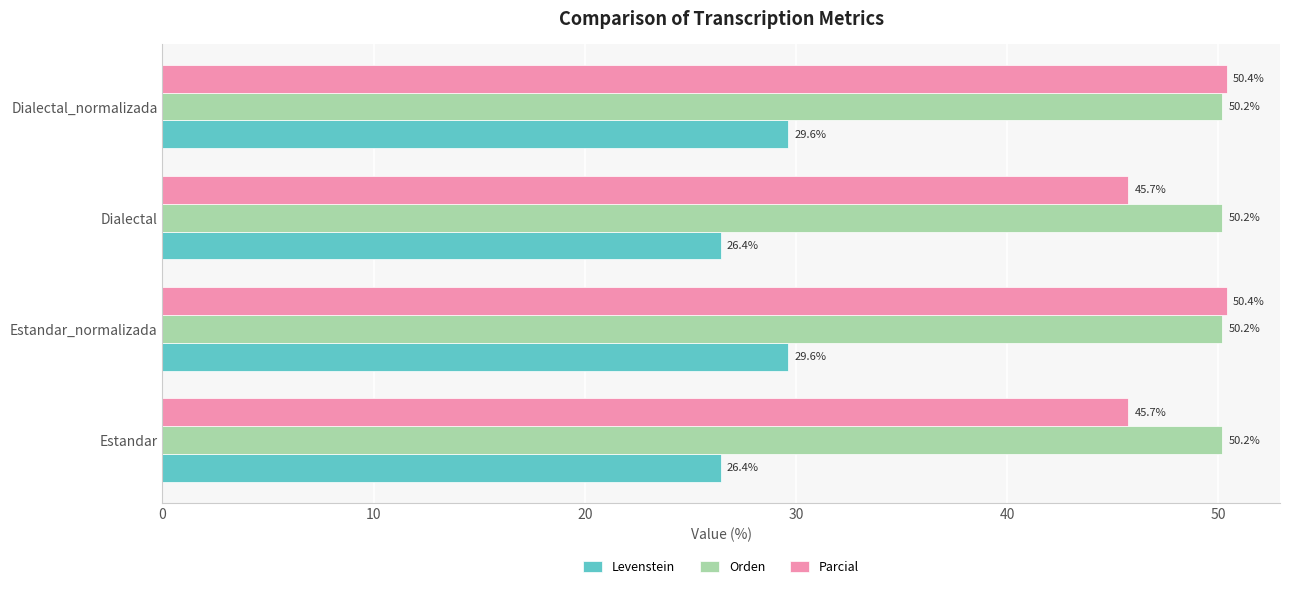

The value of Orden at Dialectal is 20.2. True or false?

False